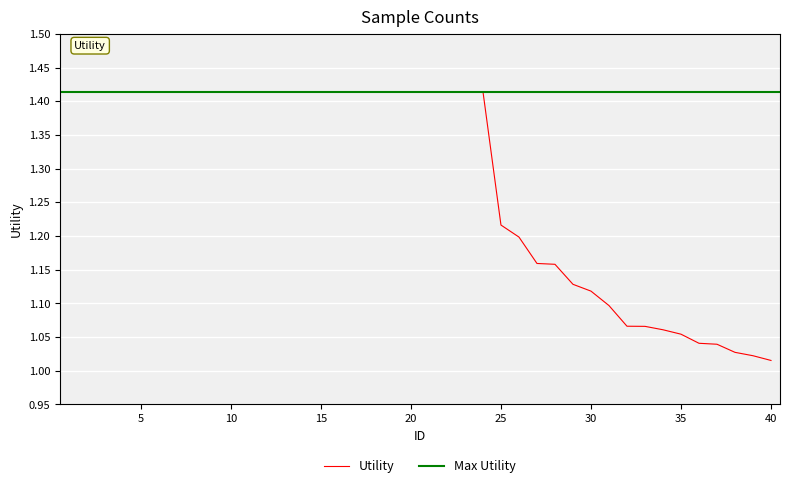

What is the approximate value at 23?

1.4